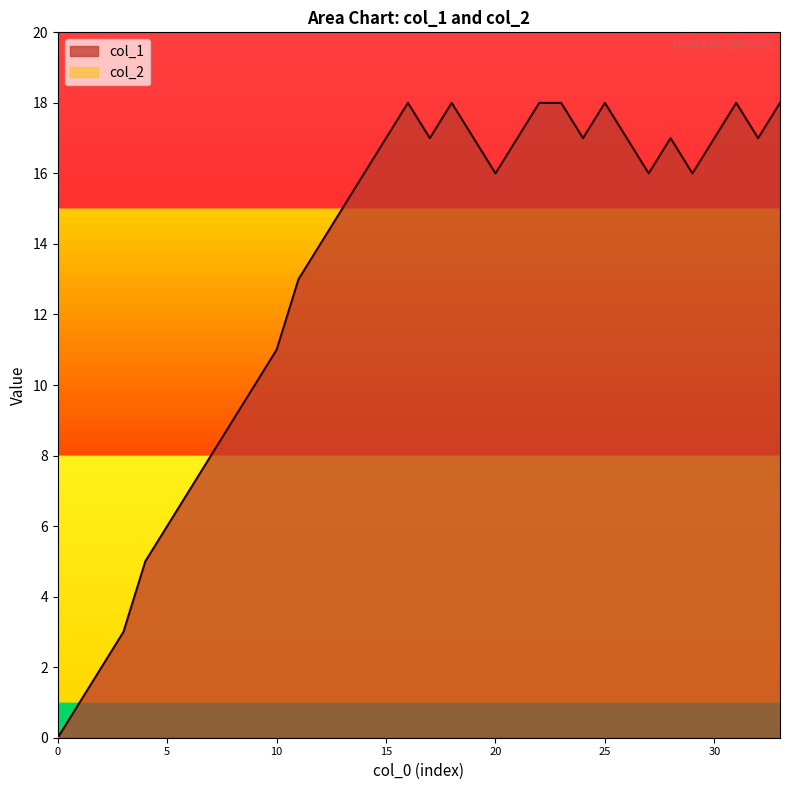

How many categories are shown in the chart?

34